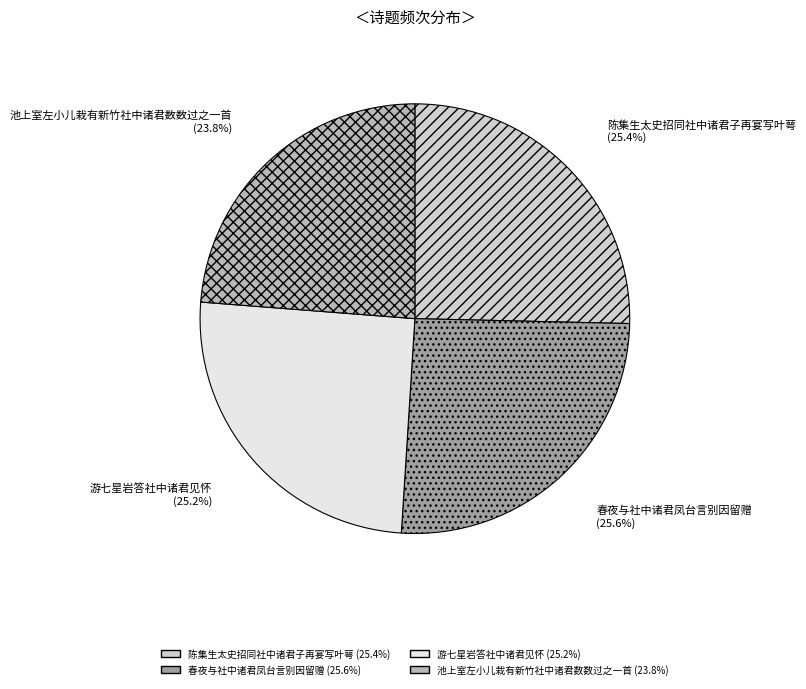

Between 游七星岩答社中诸君见怀 and 池上室左小儿栽有新竹社中诸君数数过之一首, which is larger?

游七星岩答社中诸君见怀